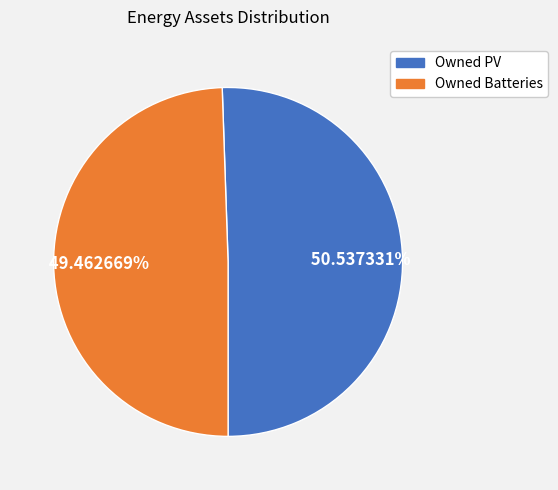

To the nearest percent, what is the difference between the Owned Batteries and Owned PV slice percentages?

1%